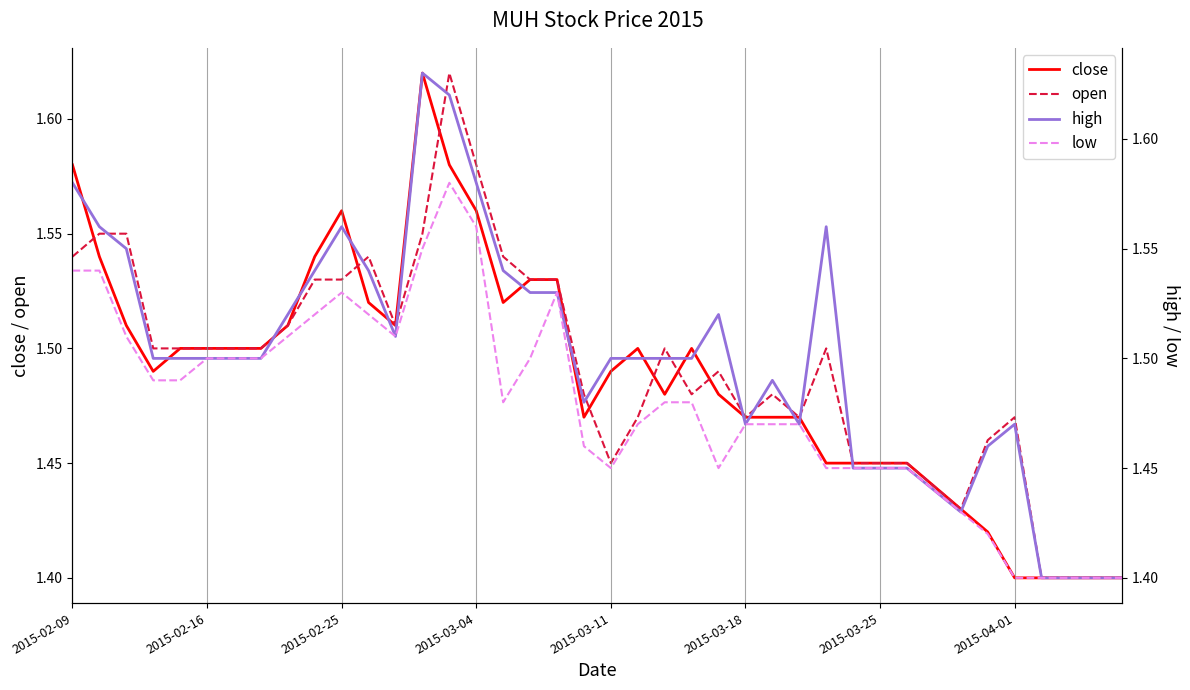

Rank the series at 29 from lowest to highest value.

close, open, high, low